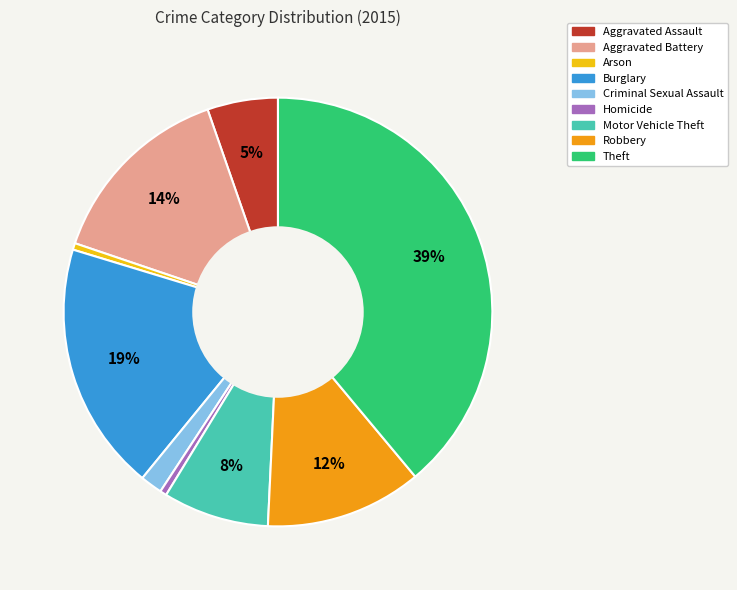

To the nearest percent, what percentage of the pie is Aggravated Battery?

14%